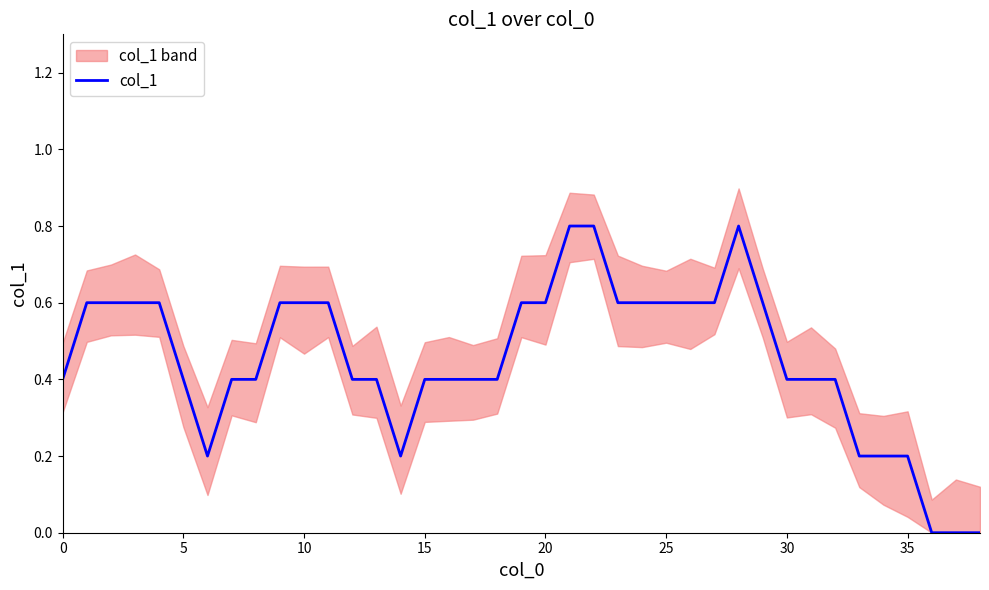

Between 19 and 18, which is larger?

19